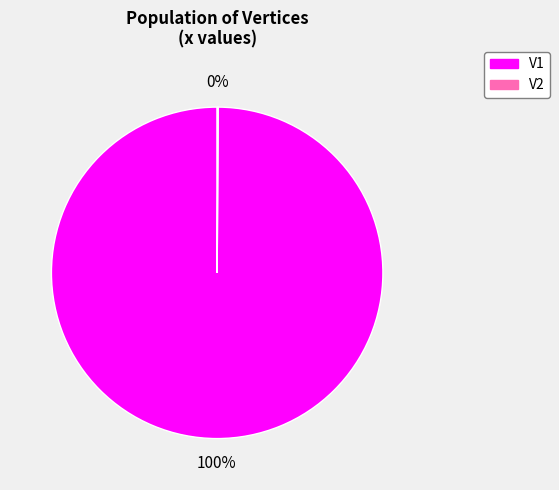

Is V1 the majority of the pie?

Yes